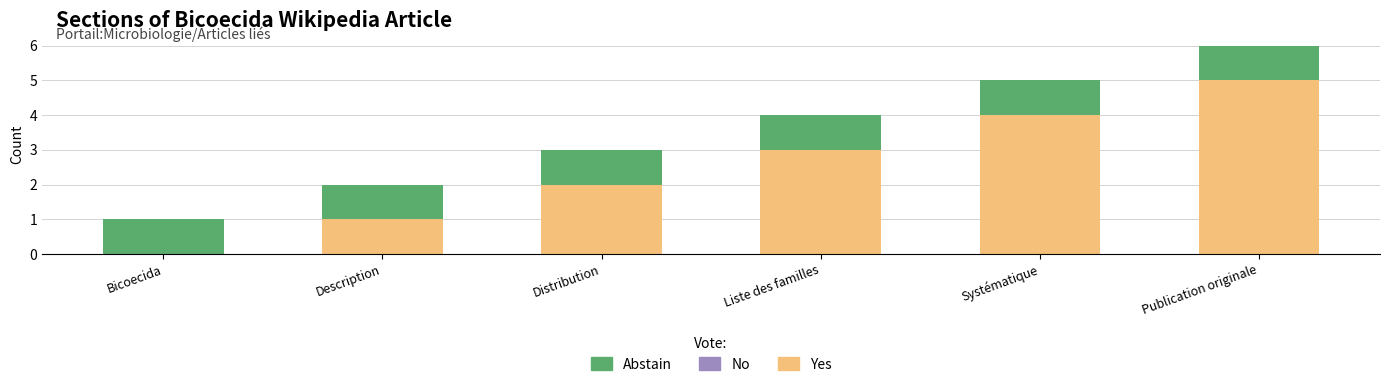

How many categories are shown in the chart?

6